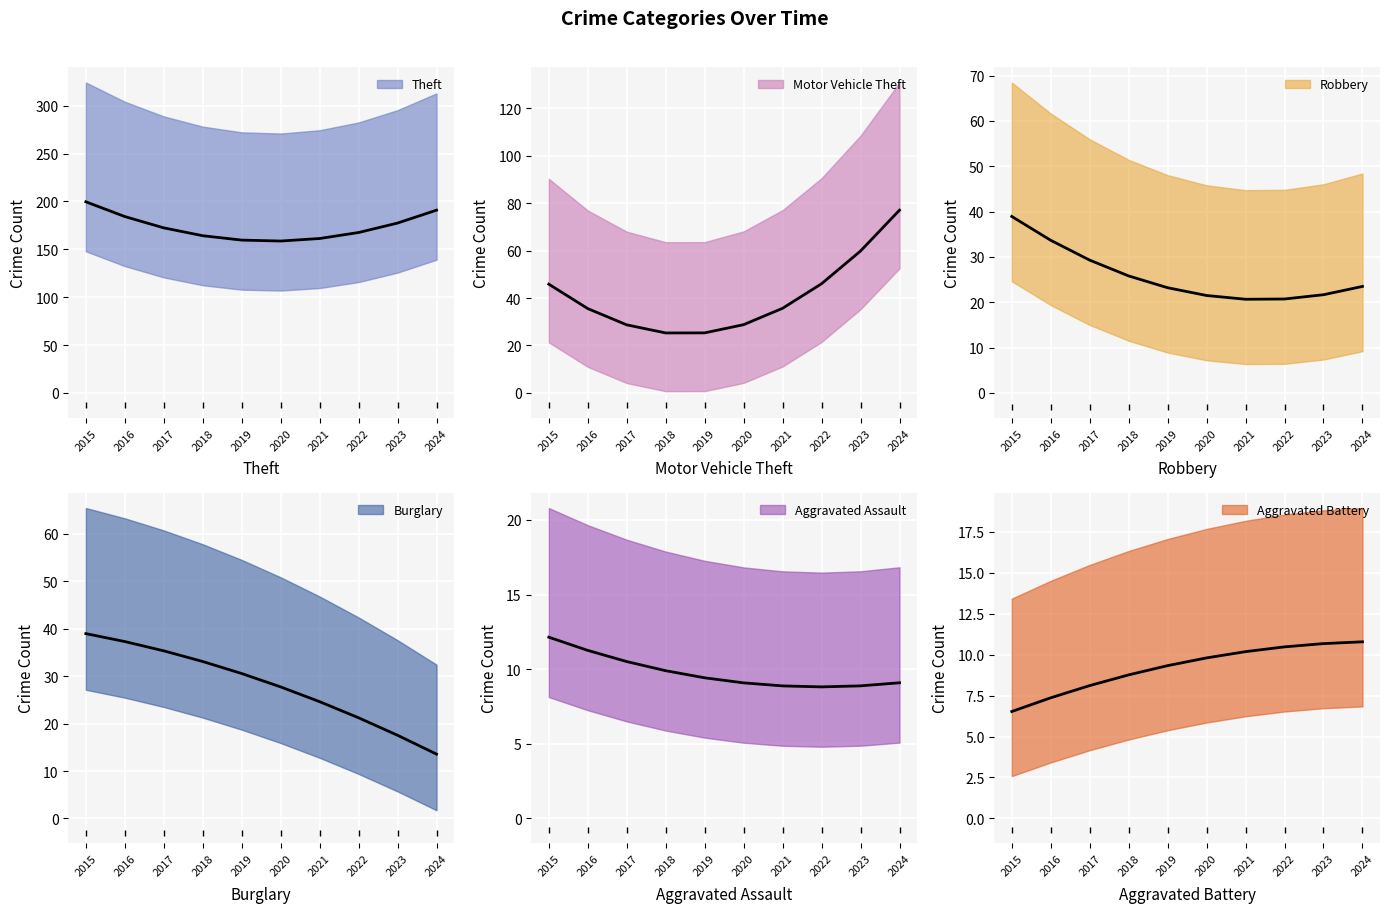

How many lines are shown in the chart?

6